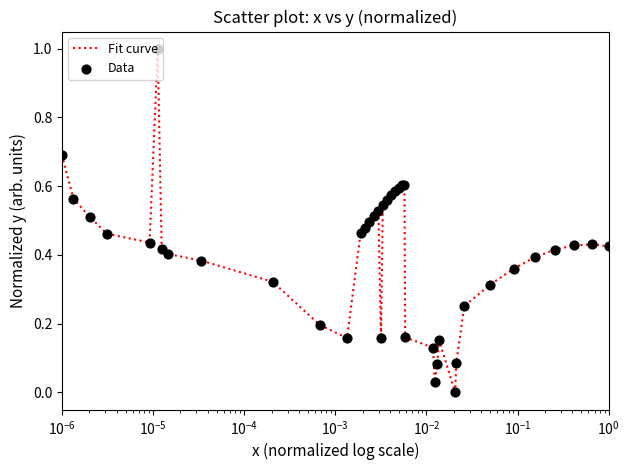

What is the greatest value displayed?

1.0